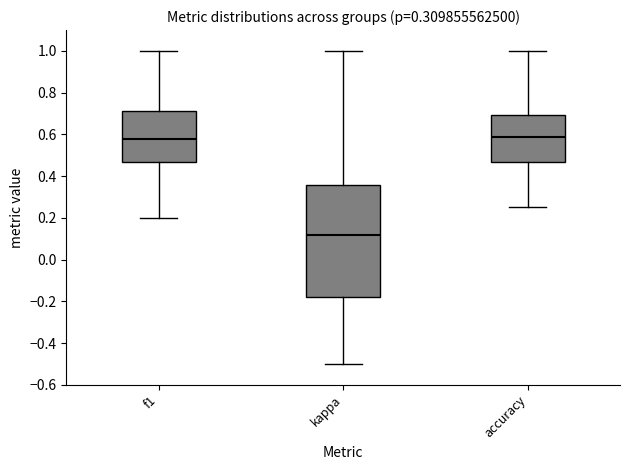

Reading left to right, read every box against the y-axis: the position of its median line, the range the box covers, and the ends of its whiskers. The values are not printed on the chart, so give them approximately, as read against the axis.

f1: median 0.58, box 0.46 to 0.72, whiskers 0.20 to 1.00
kappa: median 0.12, box -0.18 to 0.36, whiskers -0.50 to 1.00
accuracy: median 0.58, box 0.48 to 0.70, whiskers 0.26 to 1.00